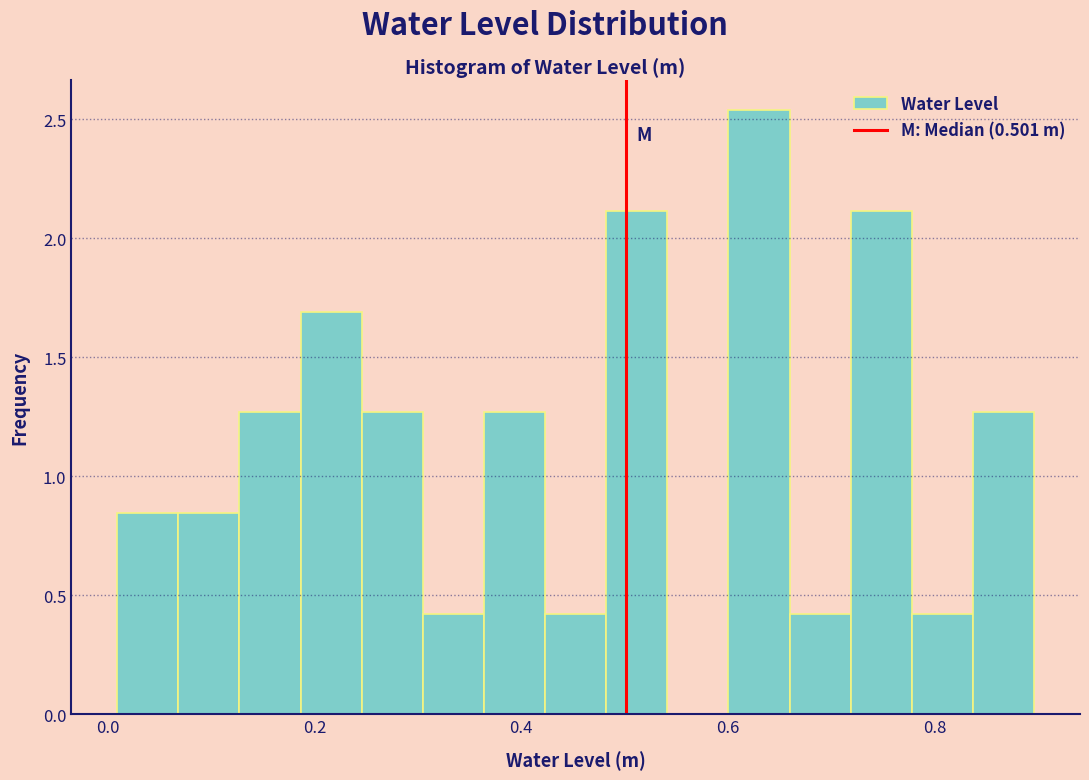

Read against the x-axis, roughly where is the centre of the tallest bar?

0.62